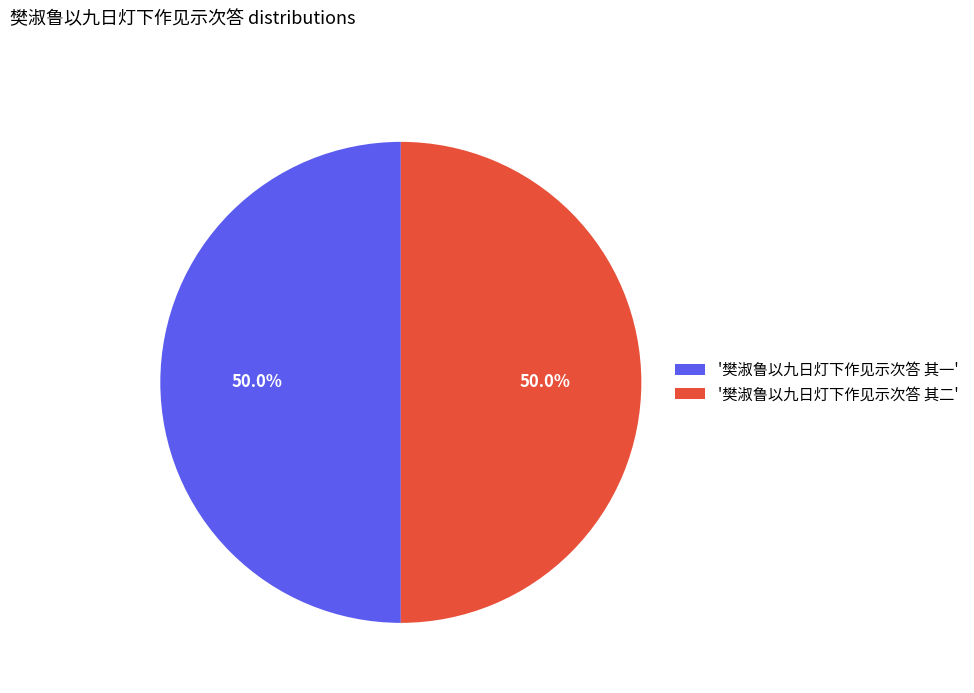

Approximately how many times larger is the value at '樊淑鲁以九日灯下作见示次答 其二' compared to '樊淑鲁以九日灯下作见示次答 其一'?

1.0